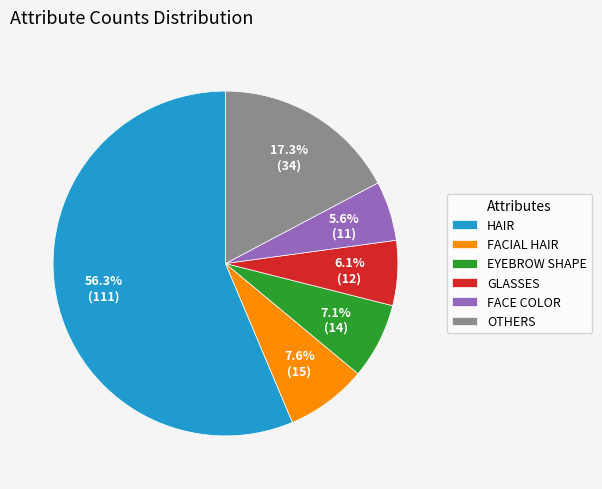

Rank the categories by value from highest to lowest.

HAIR, OTHERS, FACIAL HAIR, EYEBROW SHAPE, GLASSES, FACE COLOR